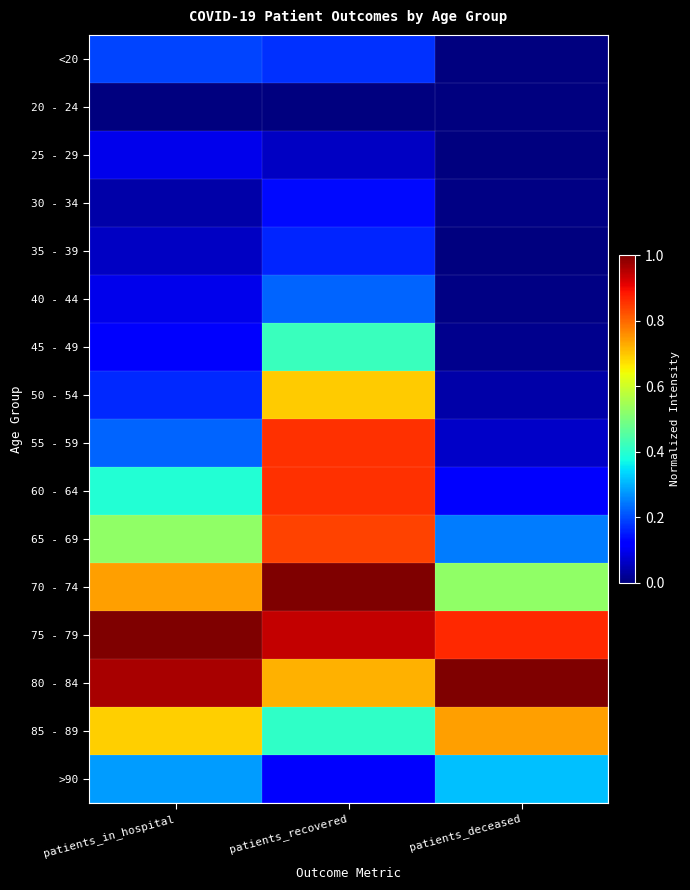

How many distinct data groups are displayed?

16